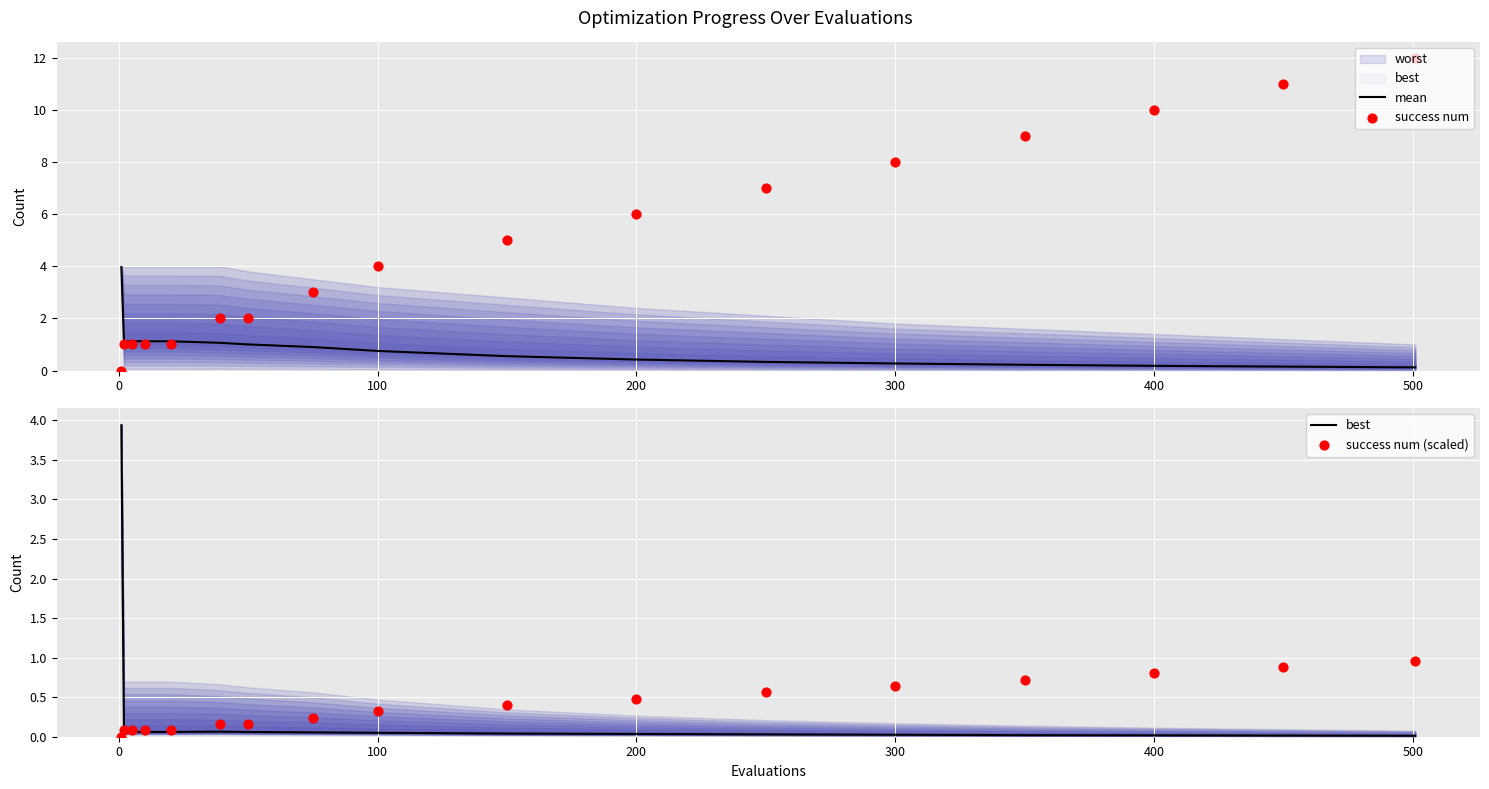

Which series contains the lowest Y value?

success num